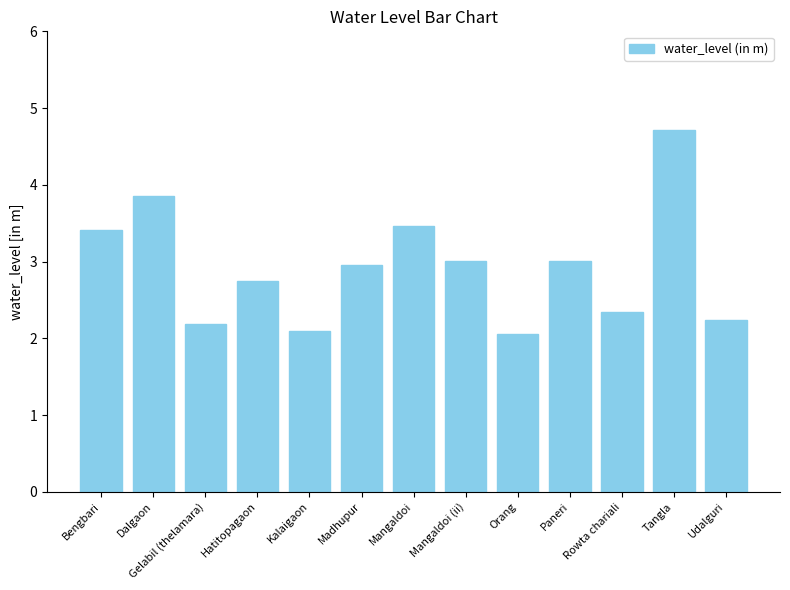

What value does the data have at Dalgaon?

3.9